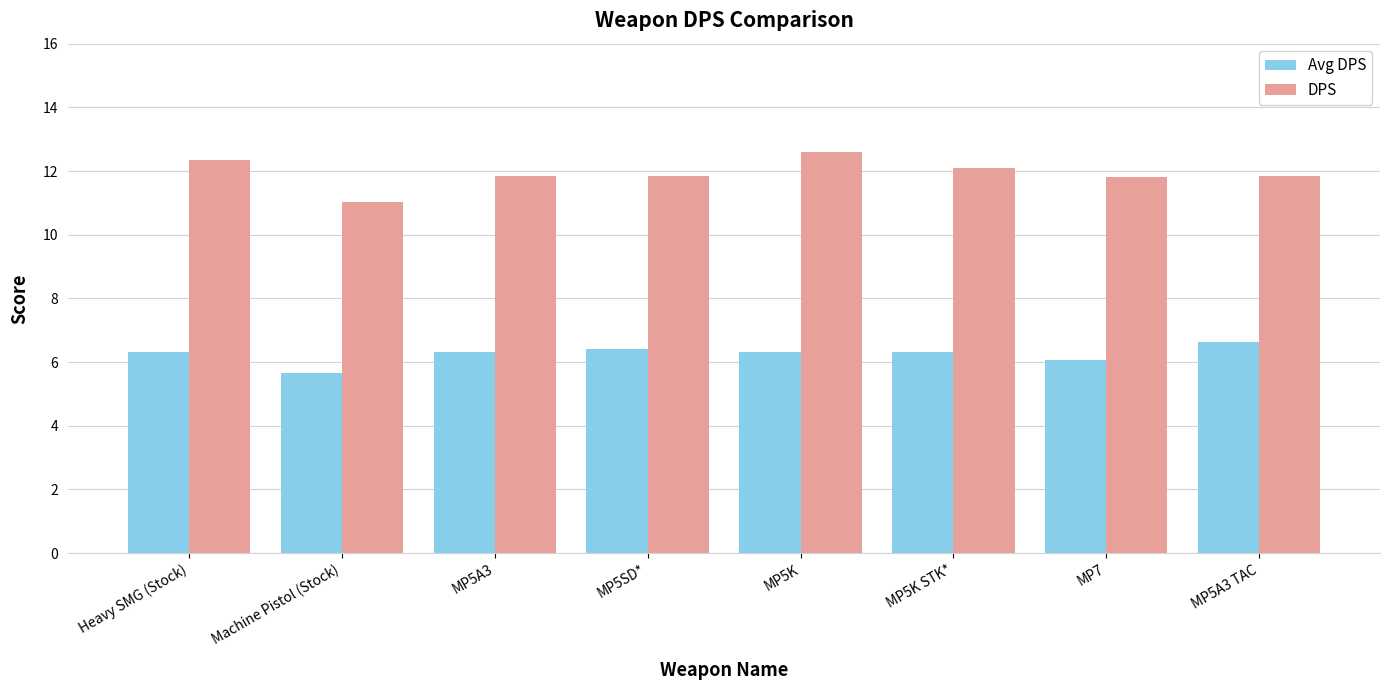

What is the value of the Avg DPS bar at the 7th from the left?

6.0